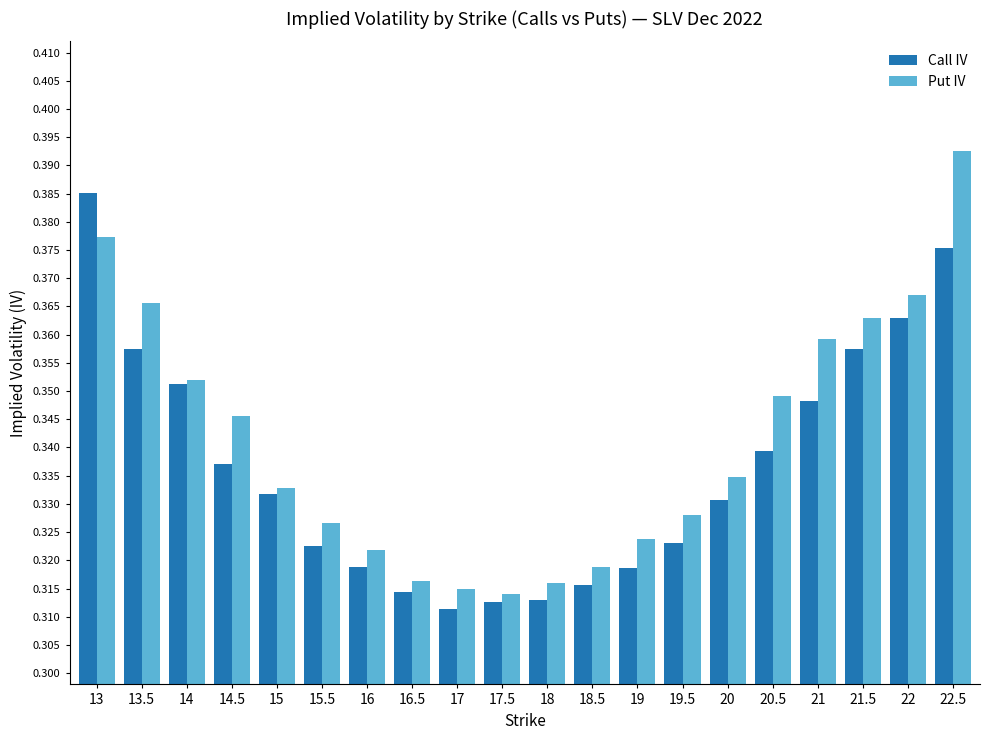

Which series has the largest total across all categories?

Put IV